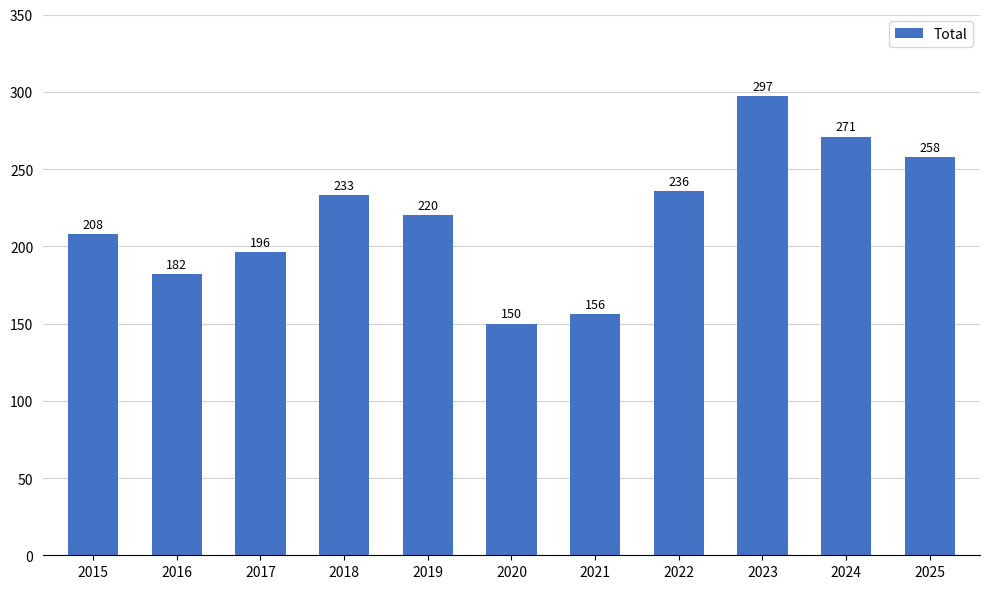

What is the average value?

219